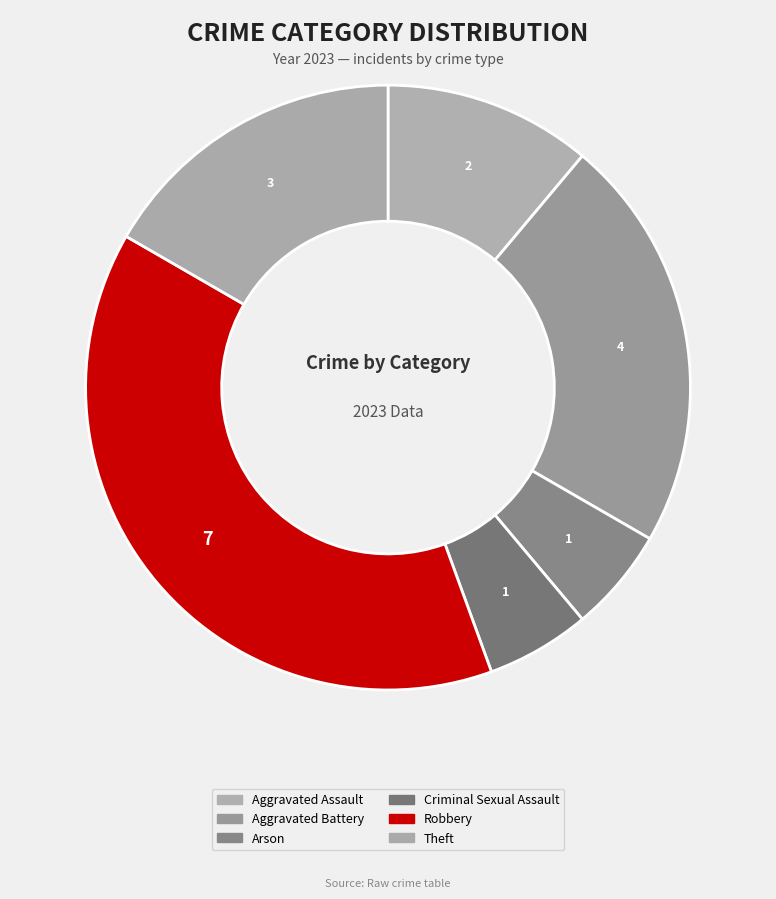

What is the change in value from Criminal Sexual Assault to Theft?

+2